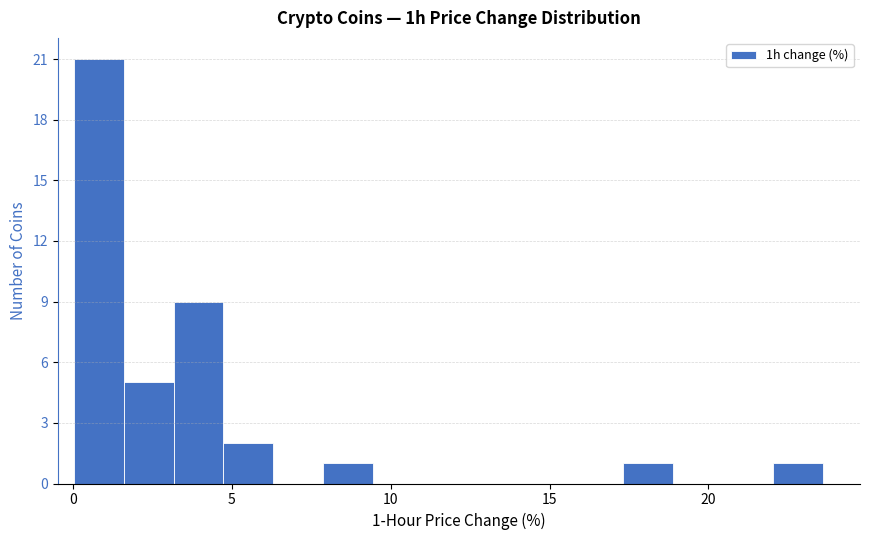

Read against the x-axis, roughly where is the centre of the tallest bar?

1.0